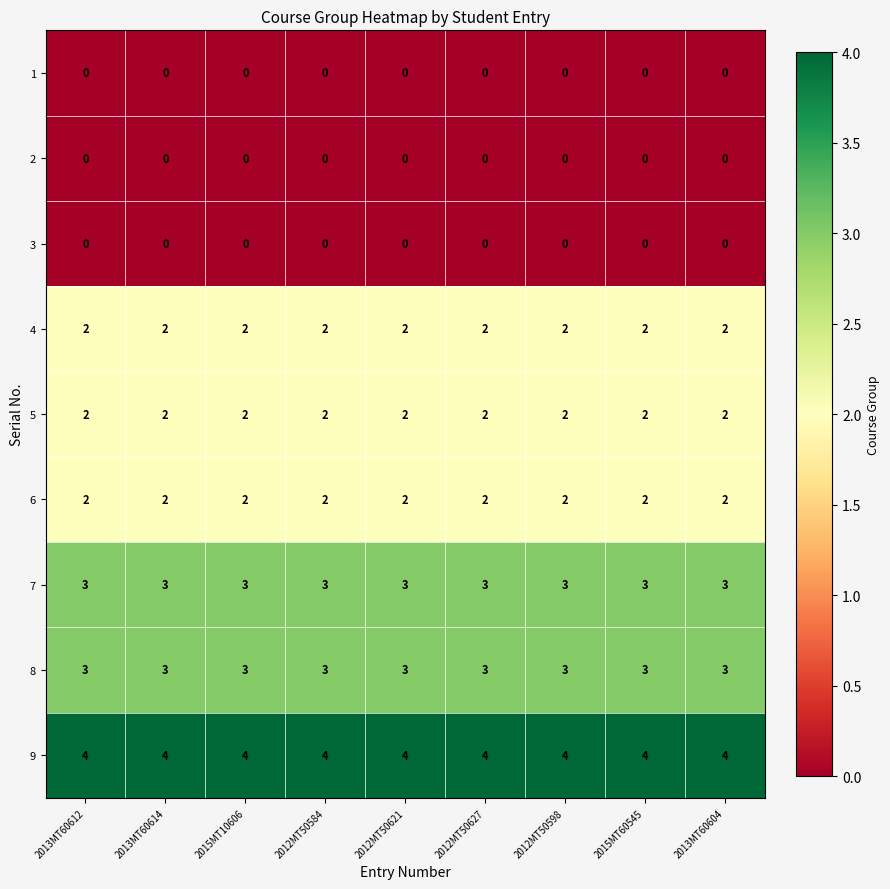

True or false: 6 has a value of 2 at 2015MT10606.

True